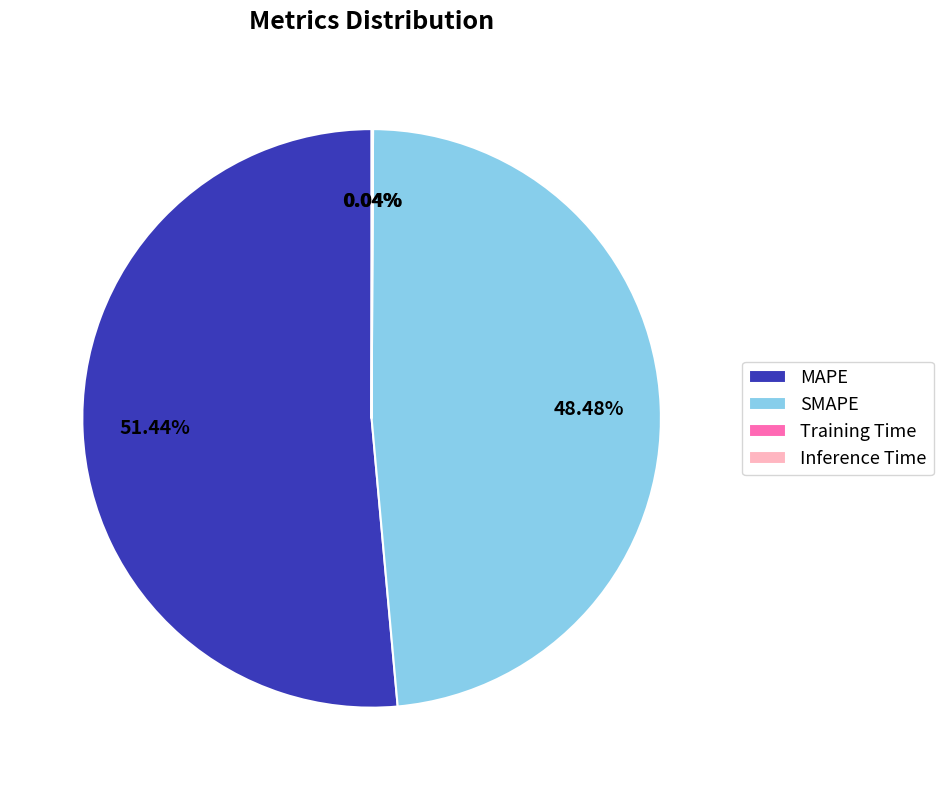

Does SMAPE represent more than half of the total?

No